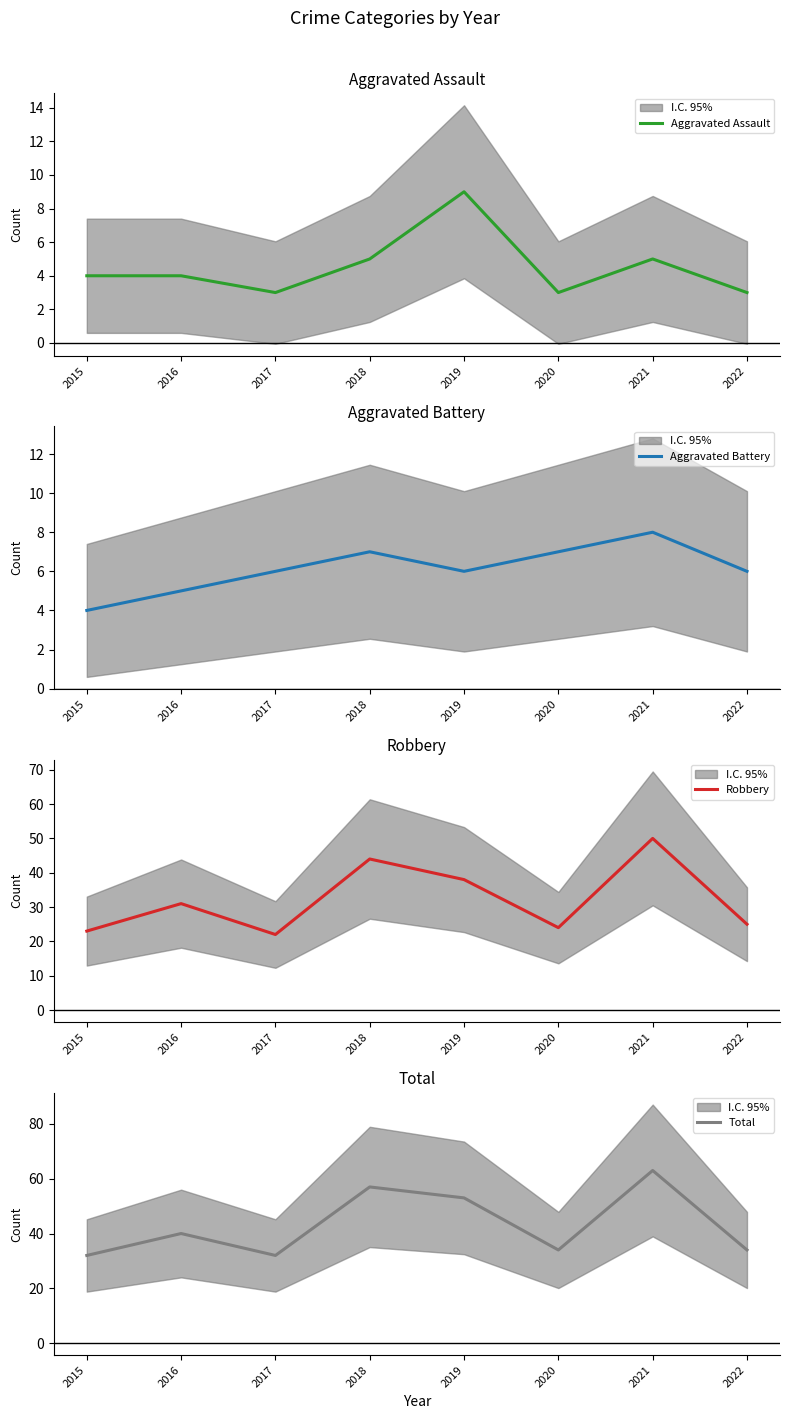

What is the sum of all Robbery values?

257